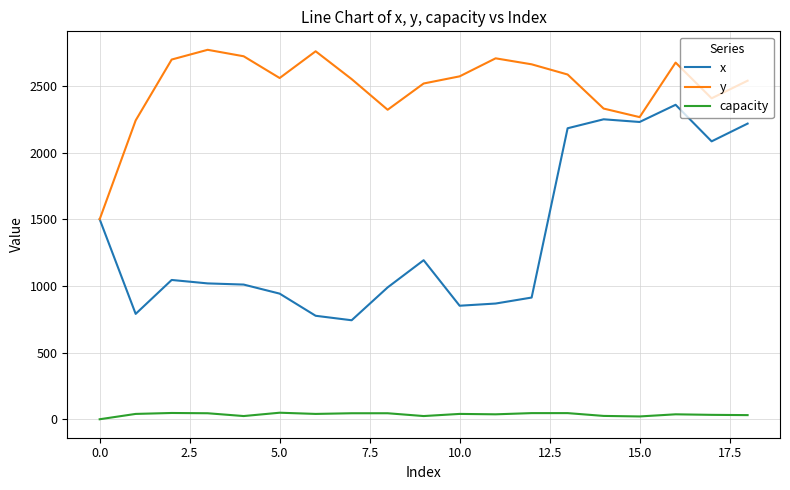

What is the average value of the y series?

2494.1